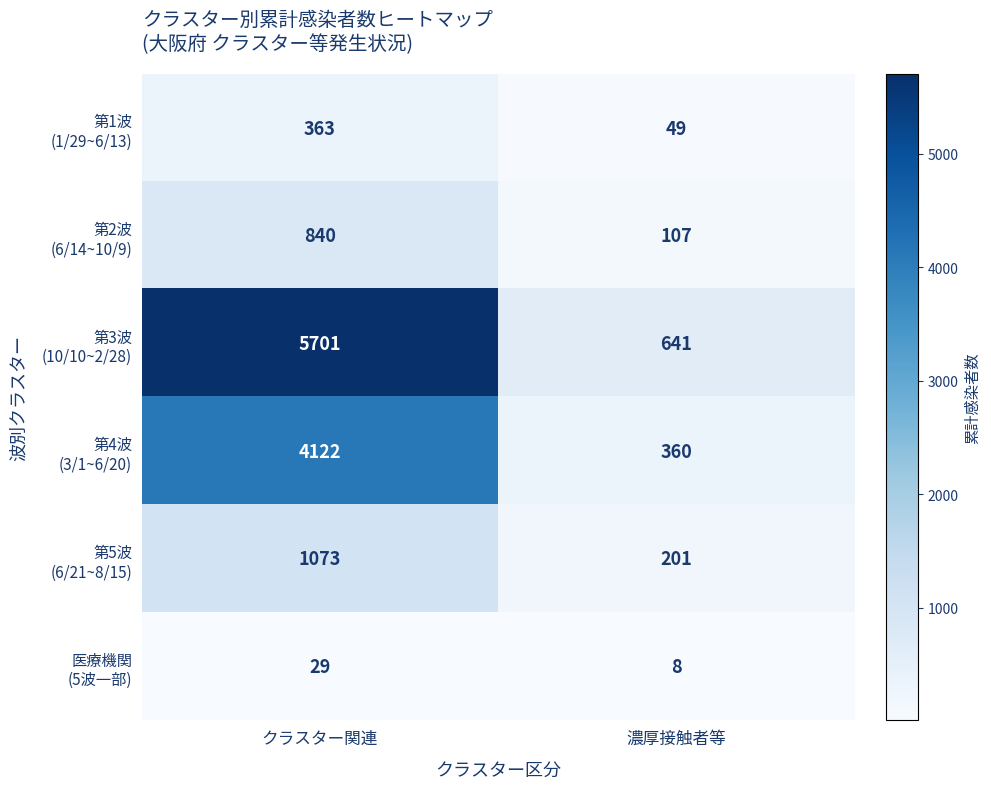

At which category is the sum across all series the highest?

クラスター関連